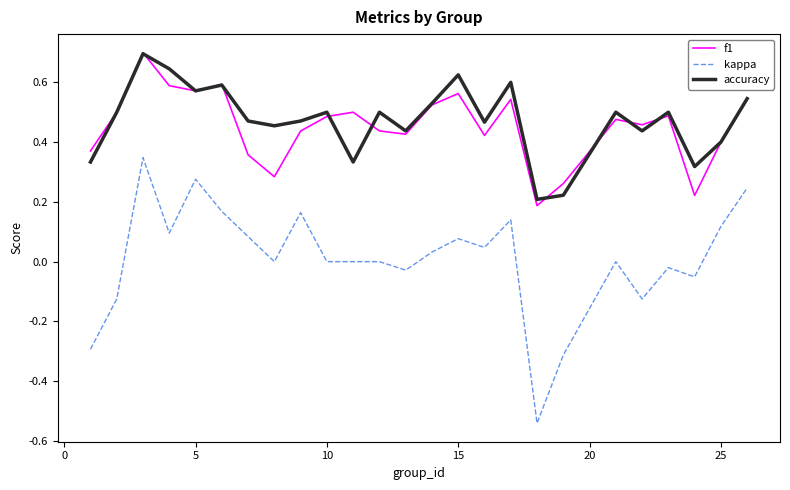

Which series has the widest spread of values?

kappa